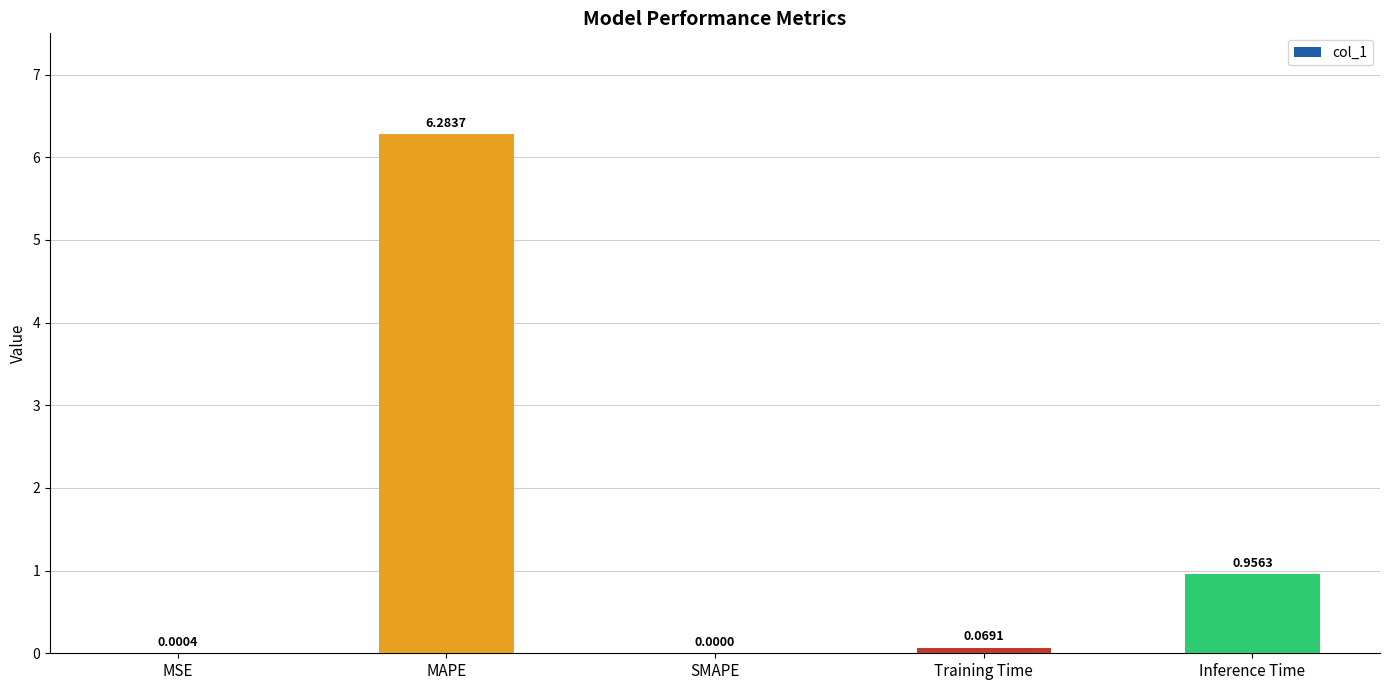

Which label corresponds to the largest value in the chart?

MAPE